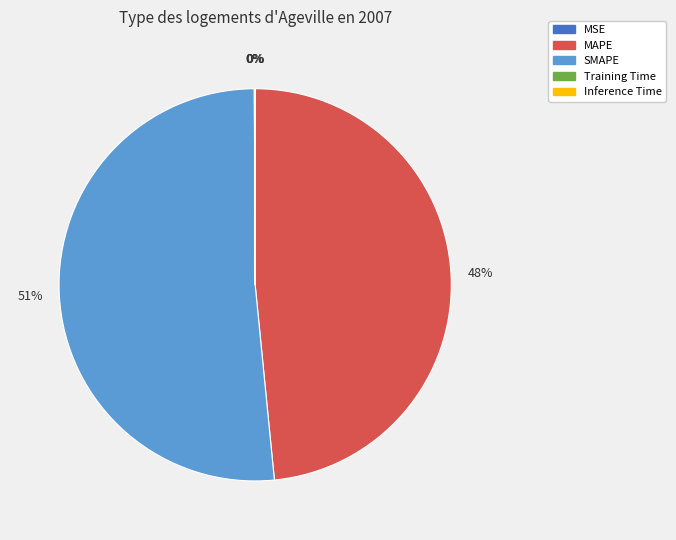

Which category accounts for the majority?

SMAPE